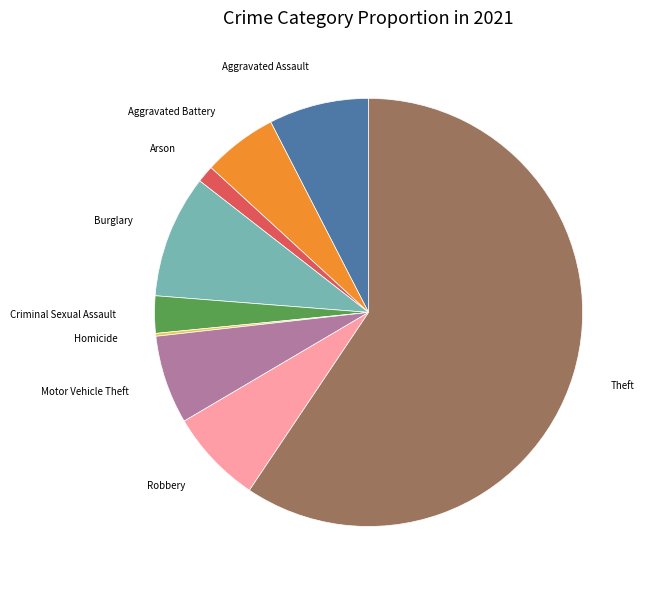

Is there a majority slice in this chart?

Yes